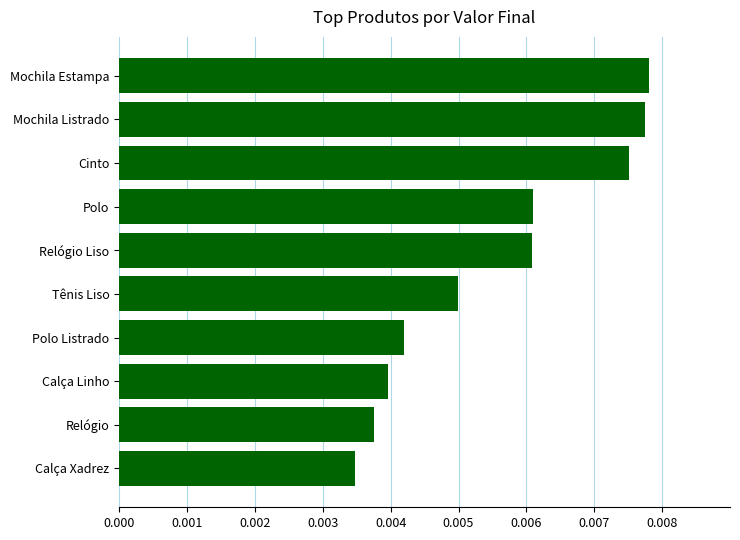

Which has a higher value, Relógio or Tênis Liso?

Tênis Liso